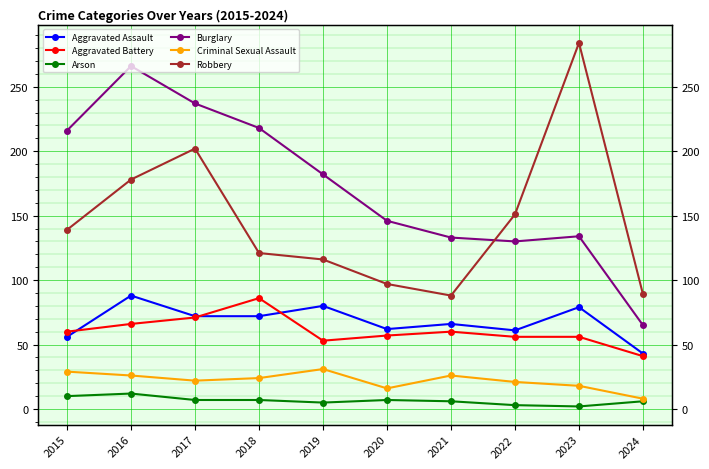

How many interior local peaks does the Aggravated Battery series have?

2